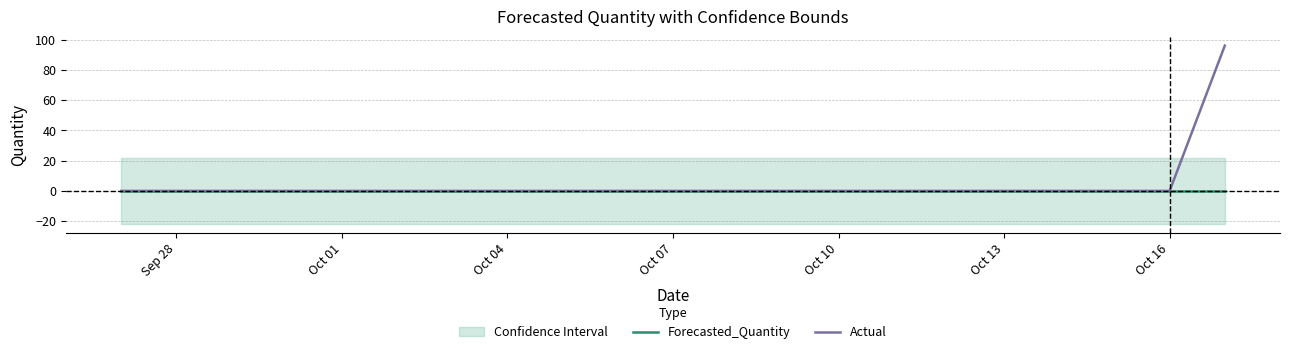

Count the number of categories in the chart.

21